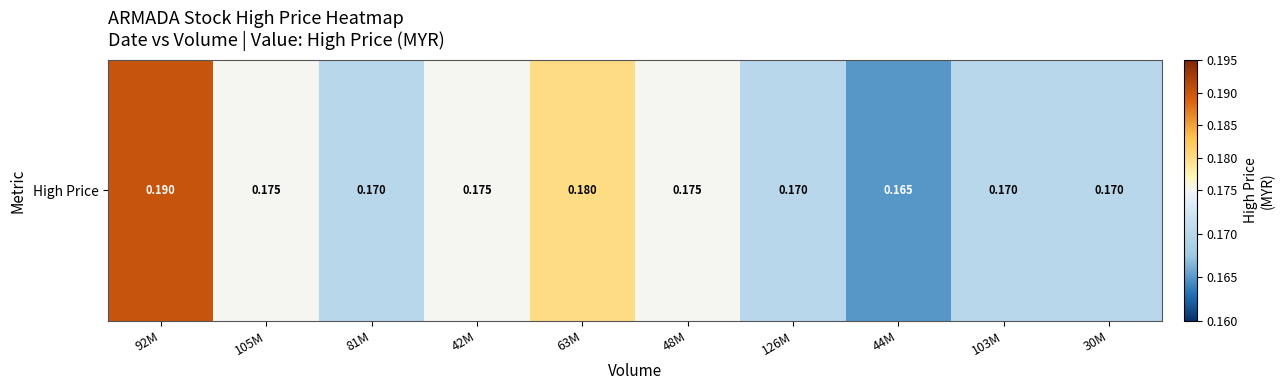

What is the sum of the values at 44M and 42M?

0.3